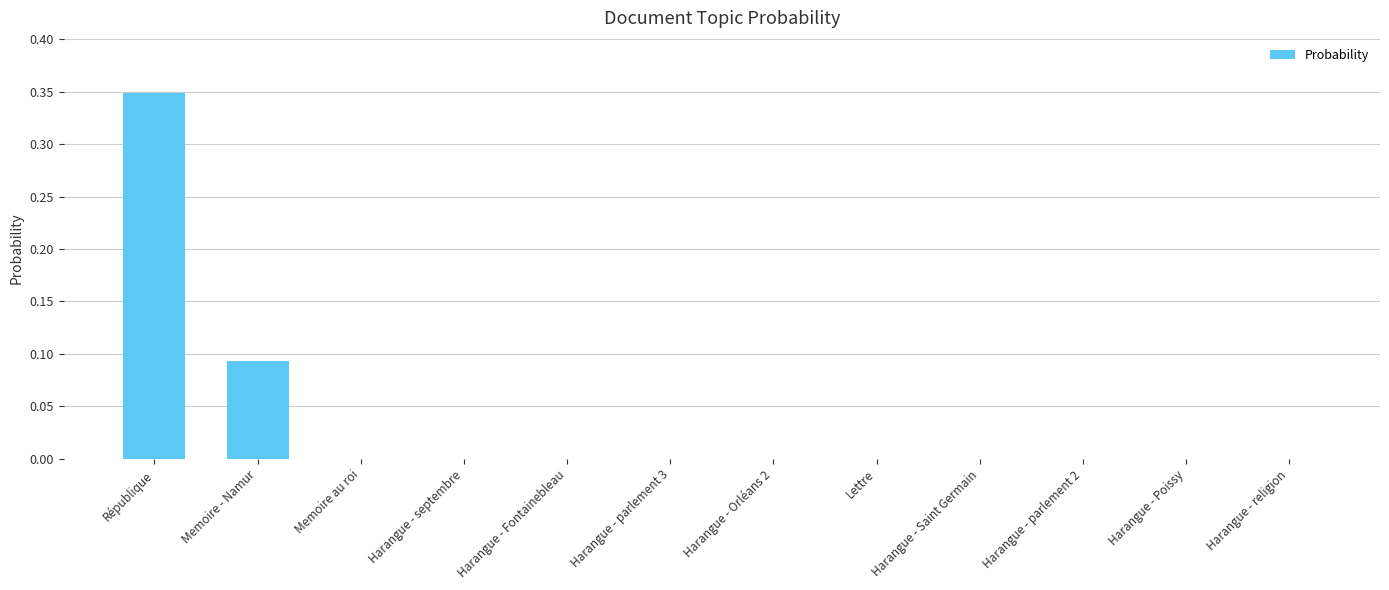

Are the bars horizontal?

No